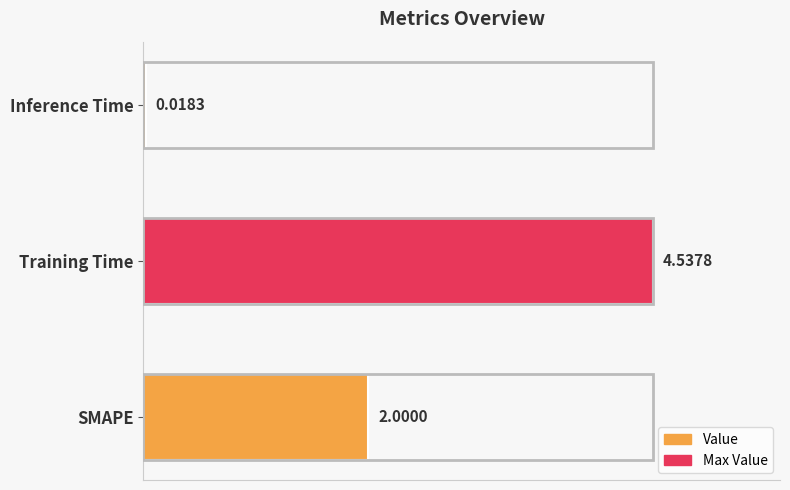

List the labels in order of value, smallest first.

Inference Time, SMAPE, Training Time